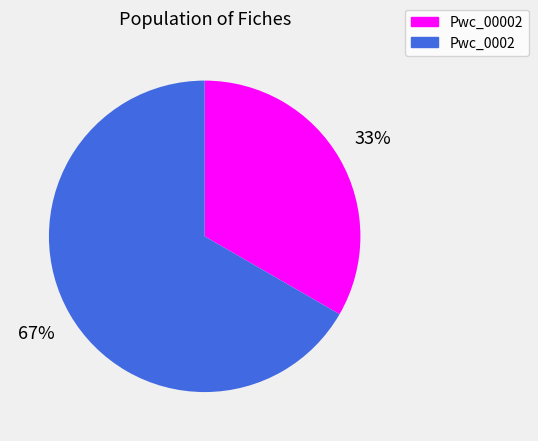

Is it true that Pwc_00002 is 33% of the pie?

True